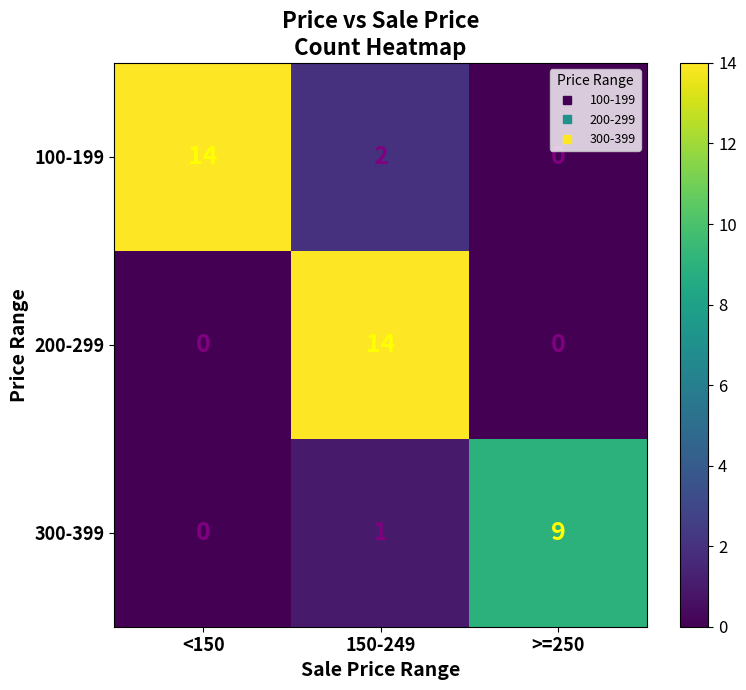

Count the number of categories in the chart.

3